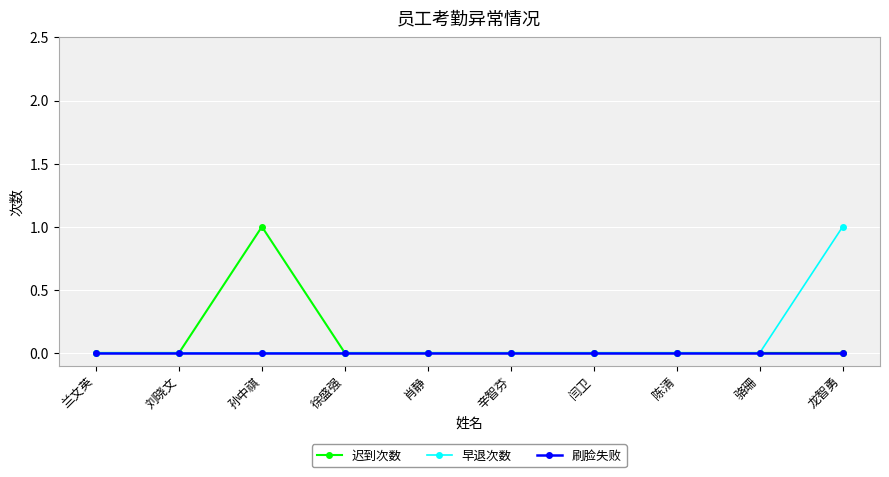

True or false: 迟到次数 has more than 0 points higher than both neighbors.

True